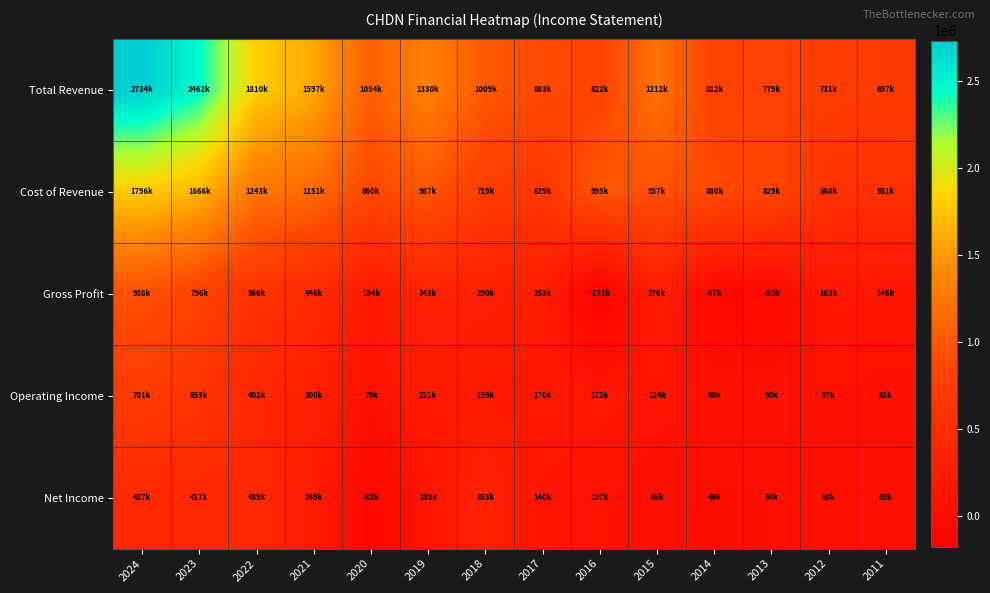

At which category does the chart reach its minimum across all series?

2016